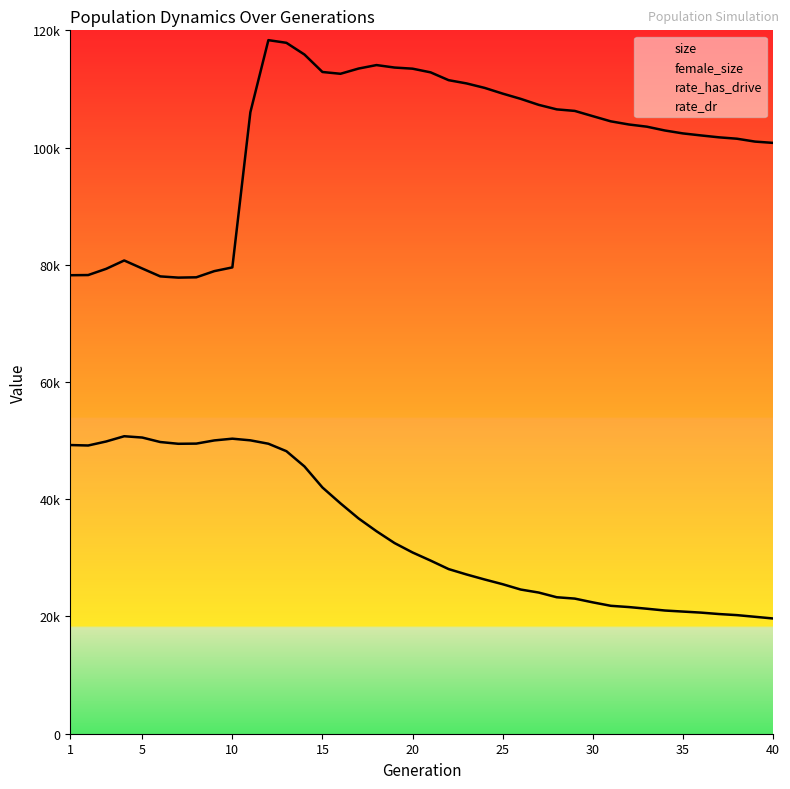

True or false: size and female_size intersect in this chart.

False